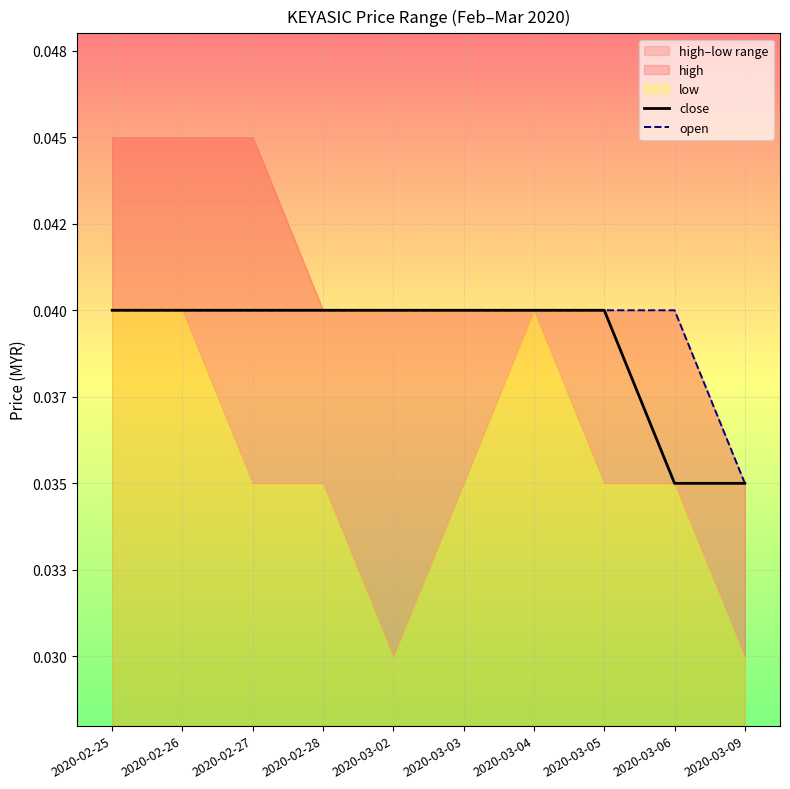

Which has a higher value, 2020-03-09 or 2020-02-28?

2020-02-28